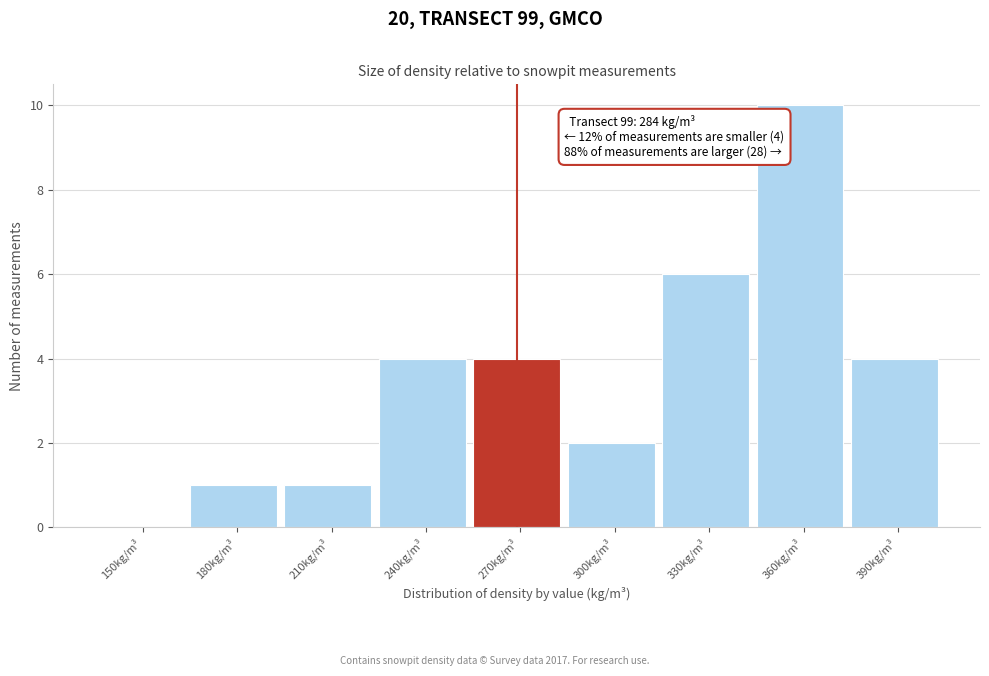

Reading left to right, extract all data points from this chart.

150kg/m³=0	180kg/m³=1	210kg/m³=1	240kg/m³=4	270kg/m³=4	300kg/m³=2	330kg/m³=6	360kg/m³=10	390kg/m³=4